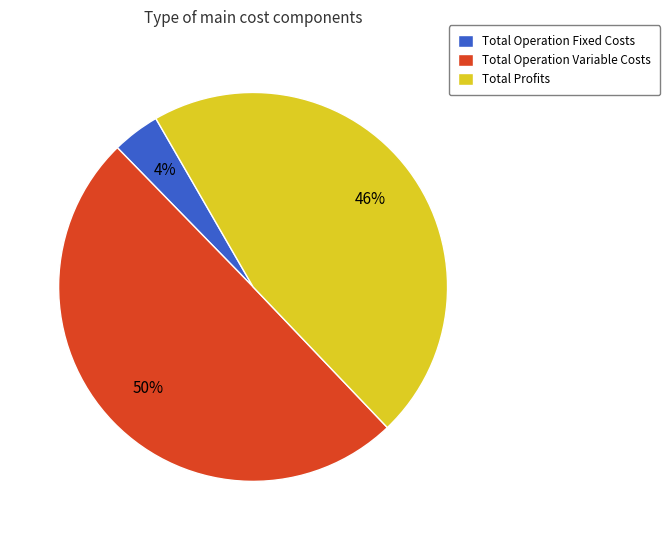

To the nearest percent, what portion does Total Profits represent?

46%